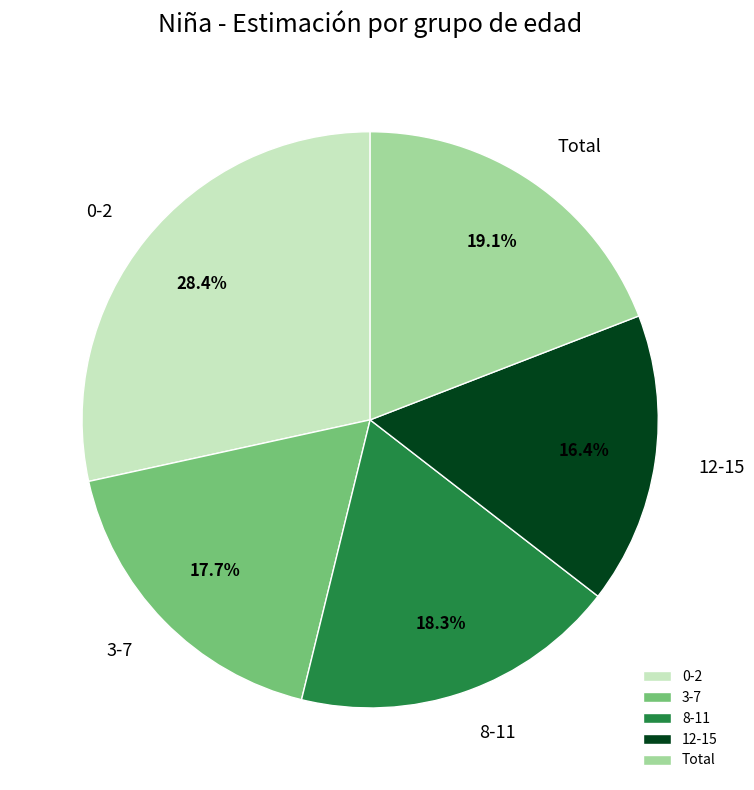

True or false: 0-2 accounts for 28% of the total.

True